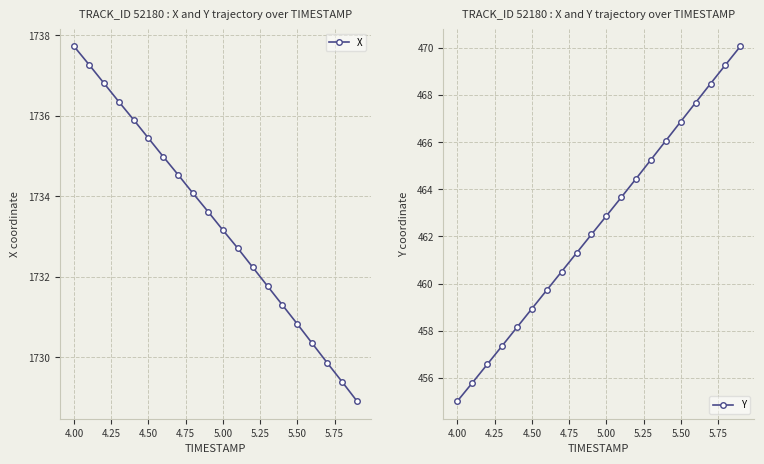

What is the lowest value of the X series?

1728.9